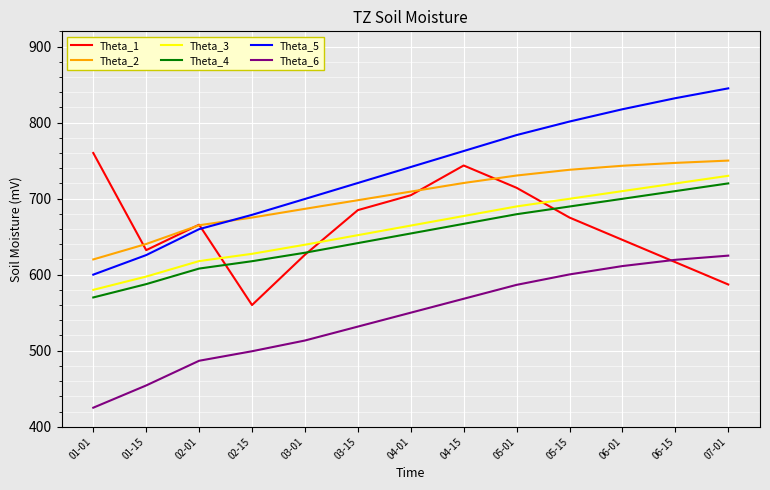

Between 03-15 and 05-01, which series saw the biggest shift?

Theta_5